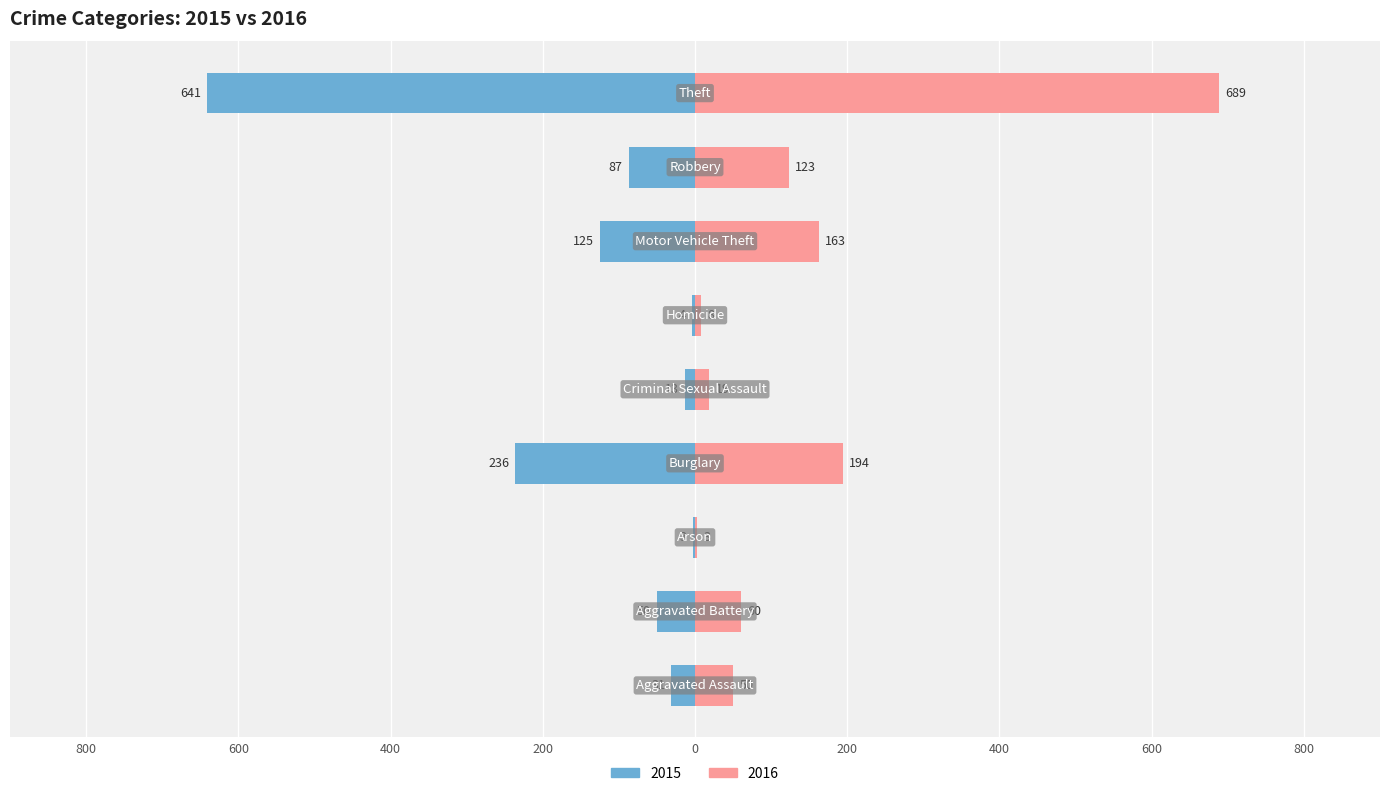

Which series has the widest spread of values?

2016